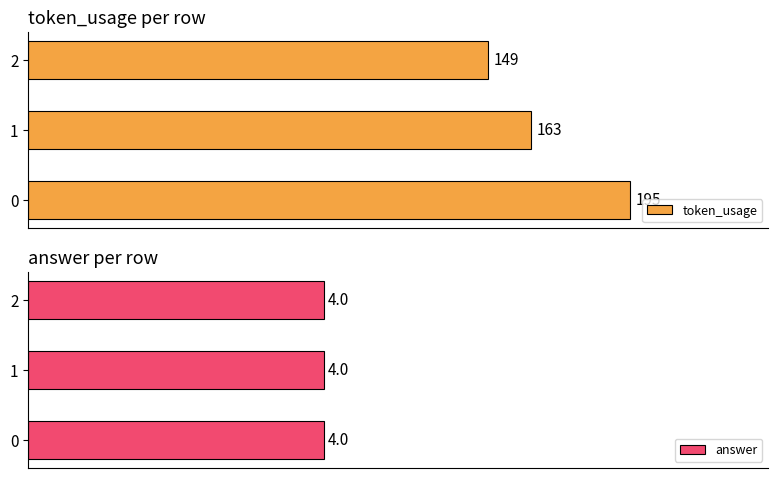

What is the lowest value of the token_usage series?

149.0